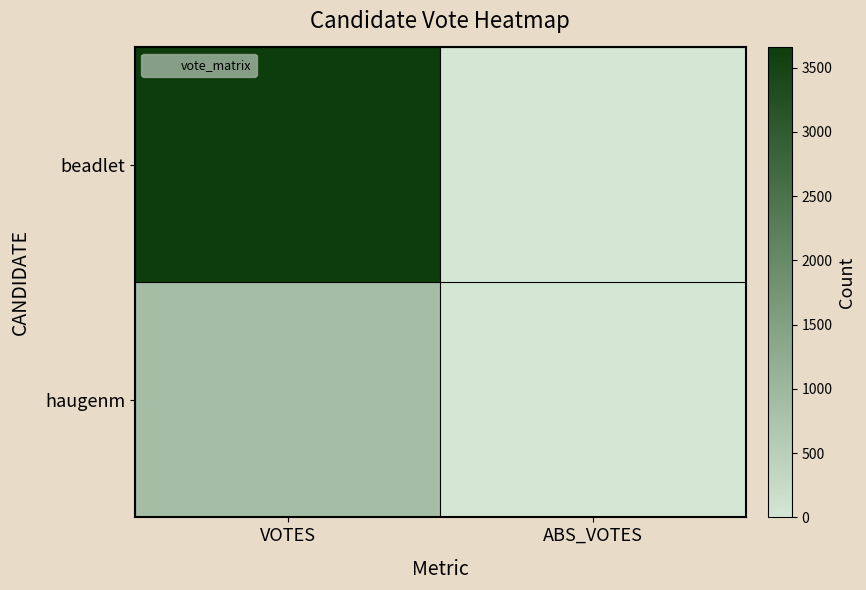

At how many categories does at least one series exceed 3540?

1